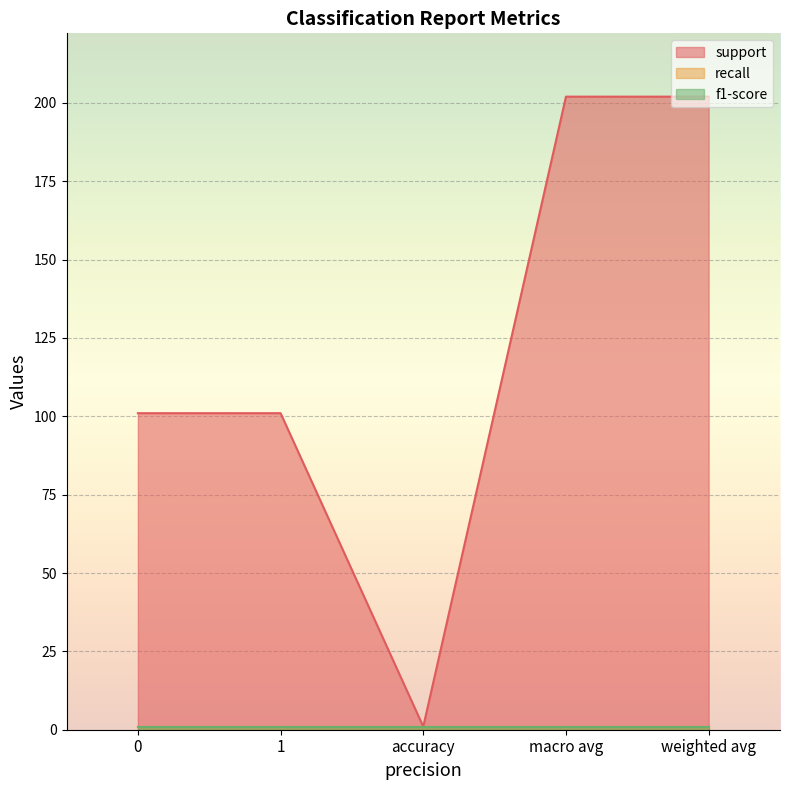

What is the label of the 4th point from the left?

macro avg